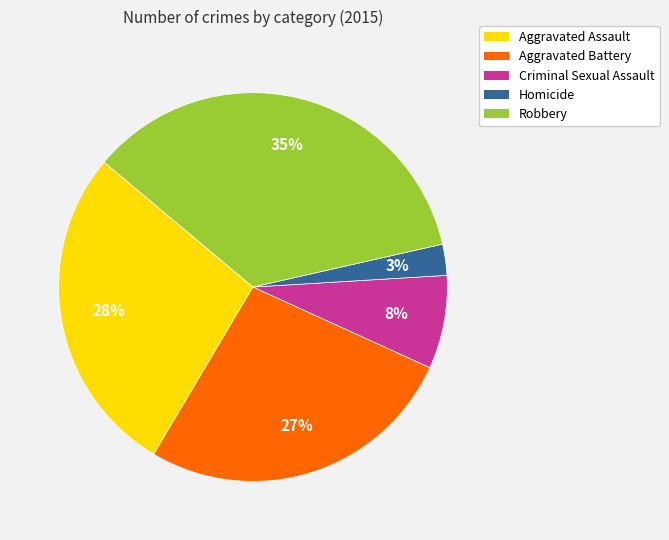

Is the sum of Homicide and Criminal Sexual Assault greater than half?

No